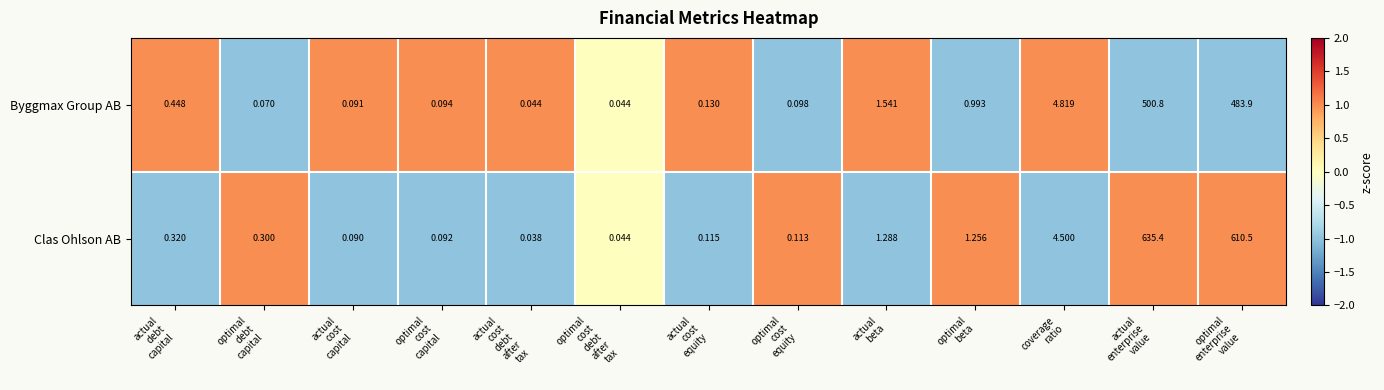

Count the number of data series in this chart.

2